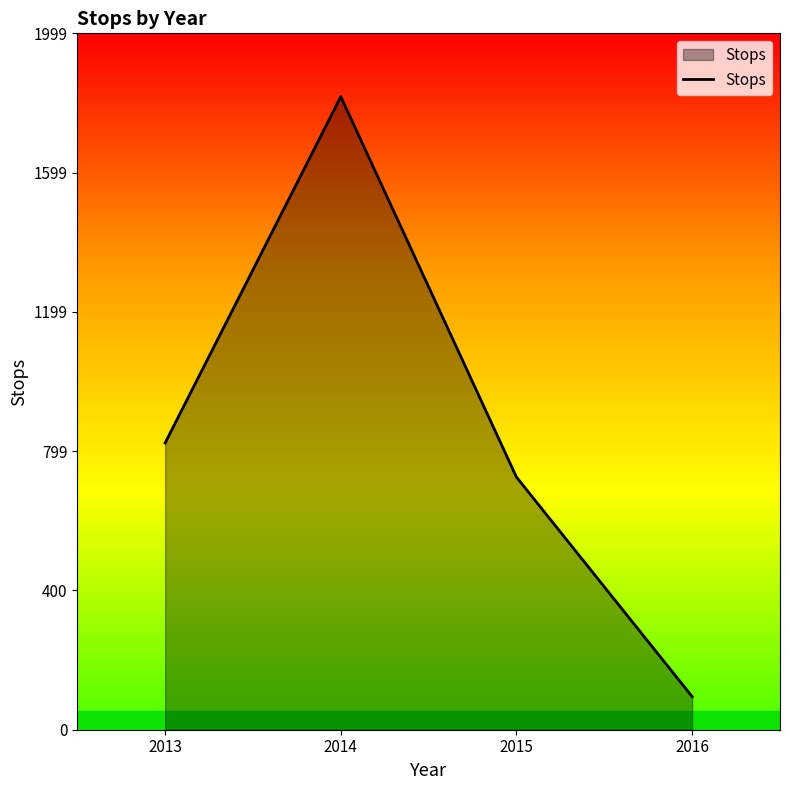

What is the maximum value shown in the chart?

1817